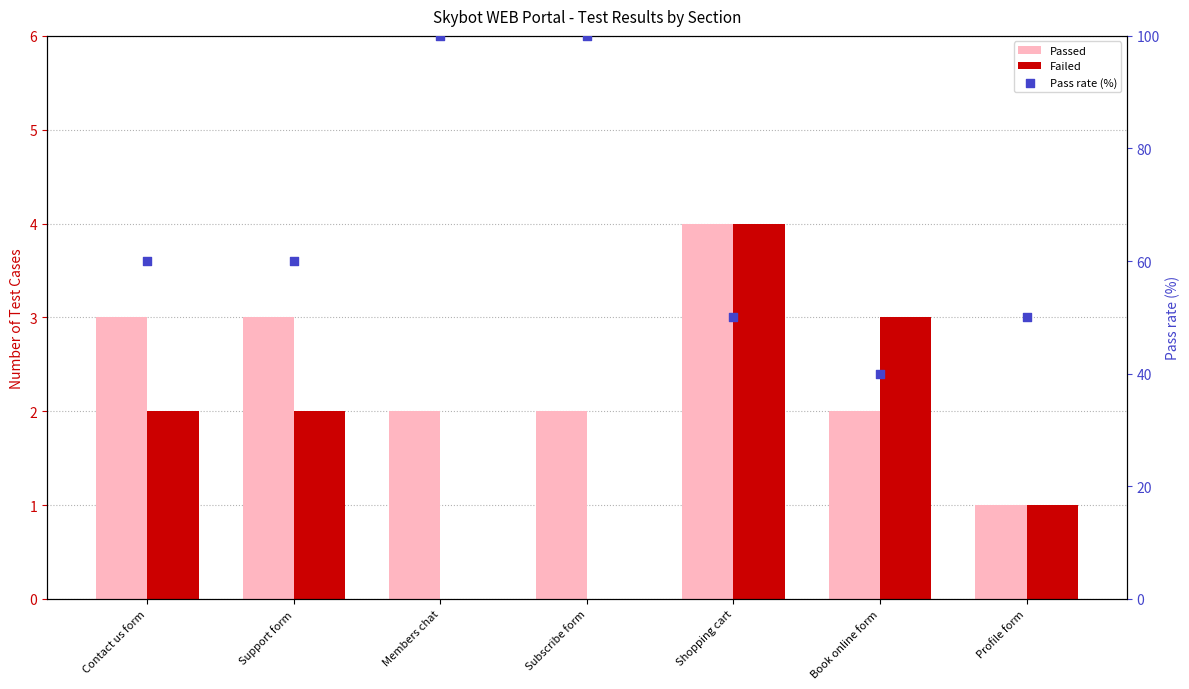

What are all the series names shown in the legend?

Passed, Failed, Pass rate (%)